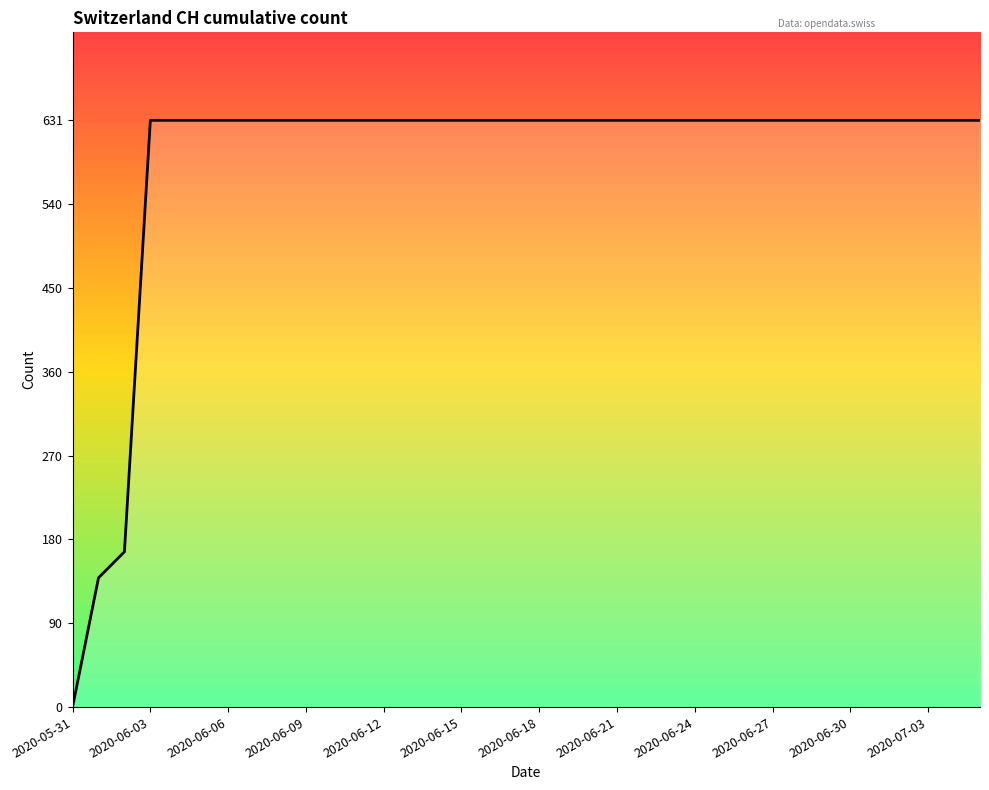

What is the greatest value displayed?

631